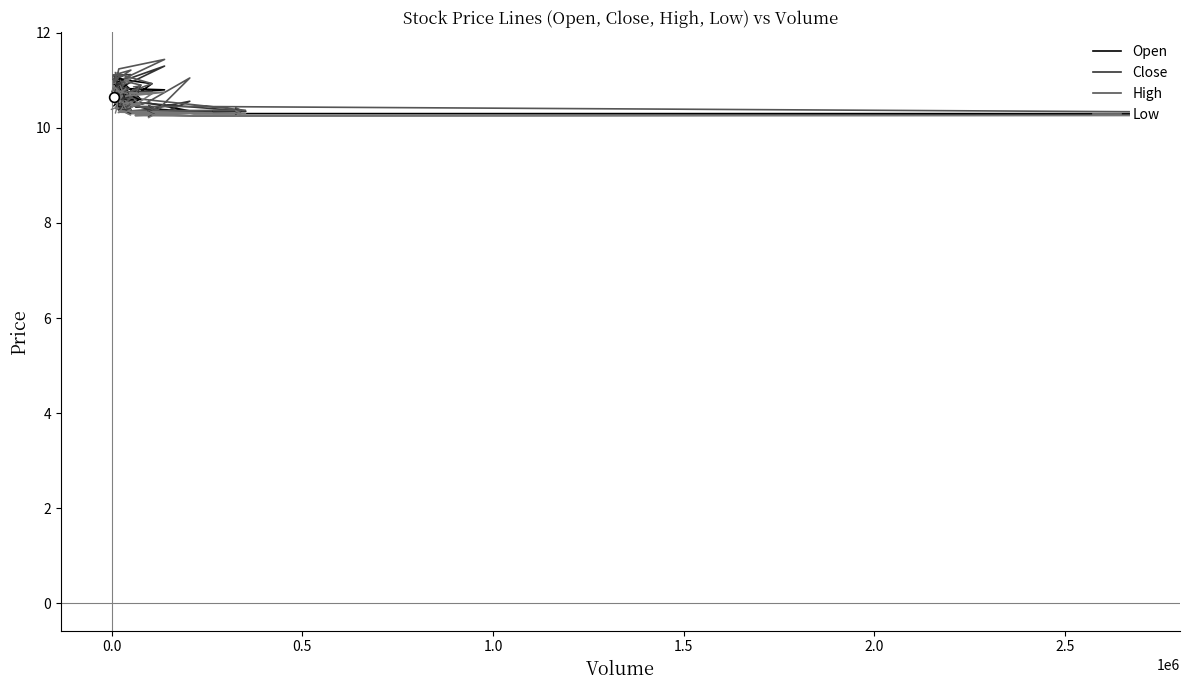

What is the minimum value shown in the chart?

10.2